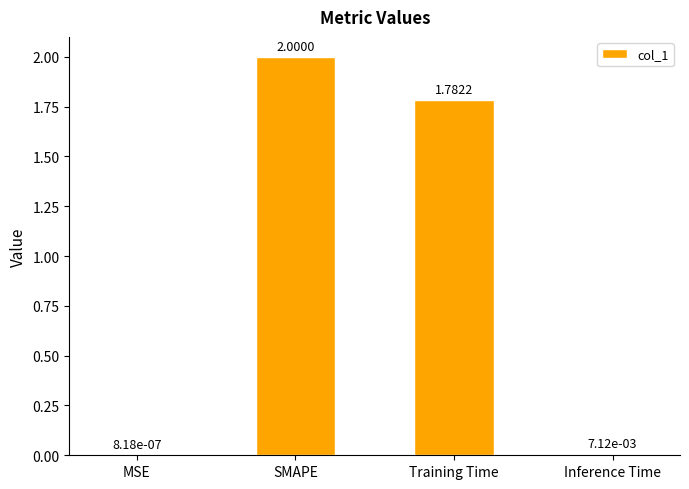

What is the change in value from MSE to Training Time?

+1.8